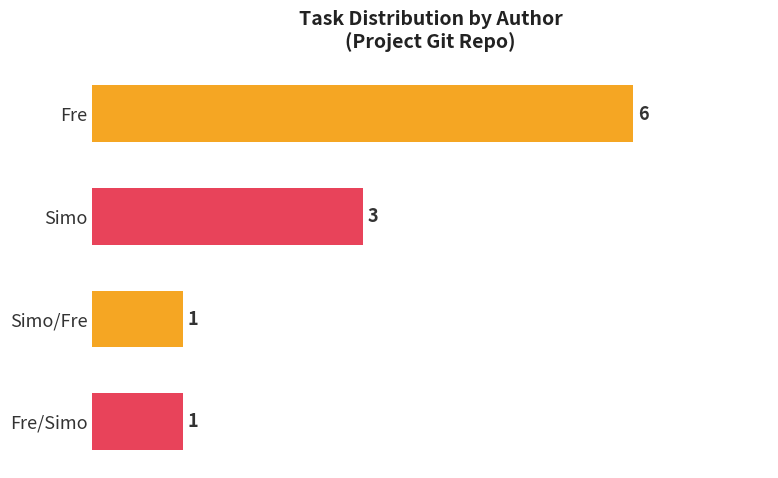

Reading top to bottom, transcribe all the data shown in this chart.

6	3	1	1